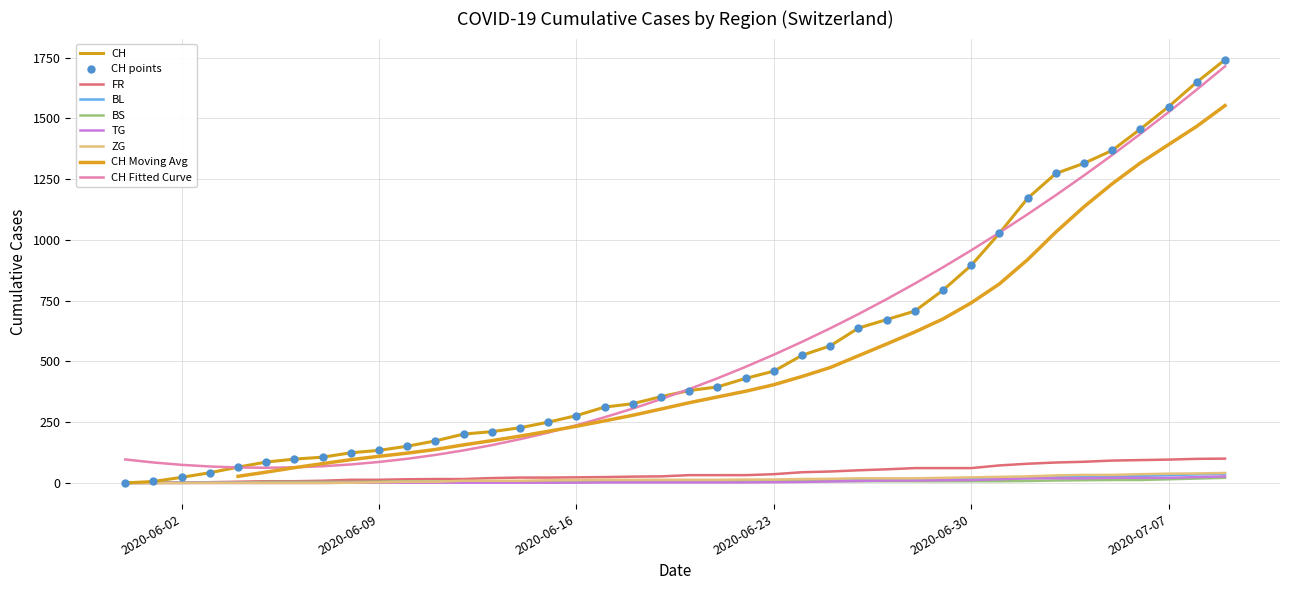

The value of CH Fitted Curve at 2020-06-02 is 74.4. True or false?

True